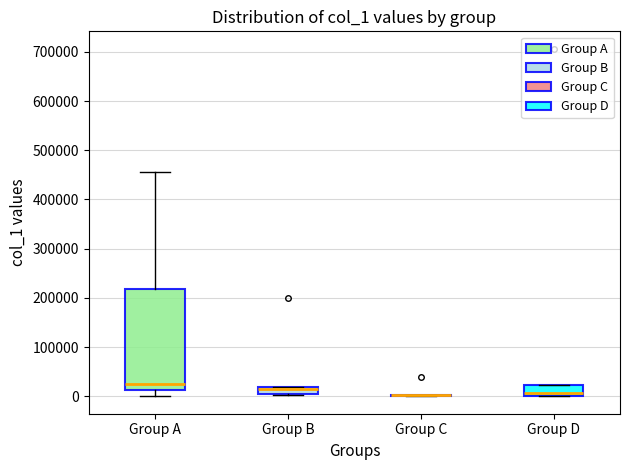

Which box is the tallest, from its lower edge to its upper edge?

Group A